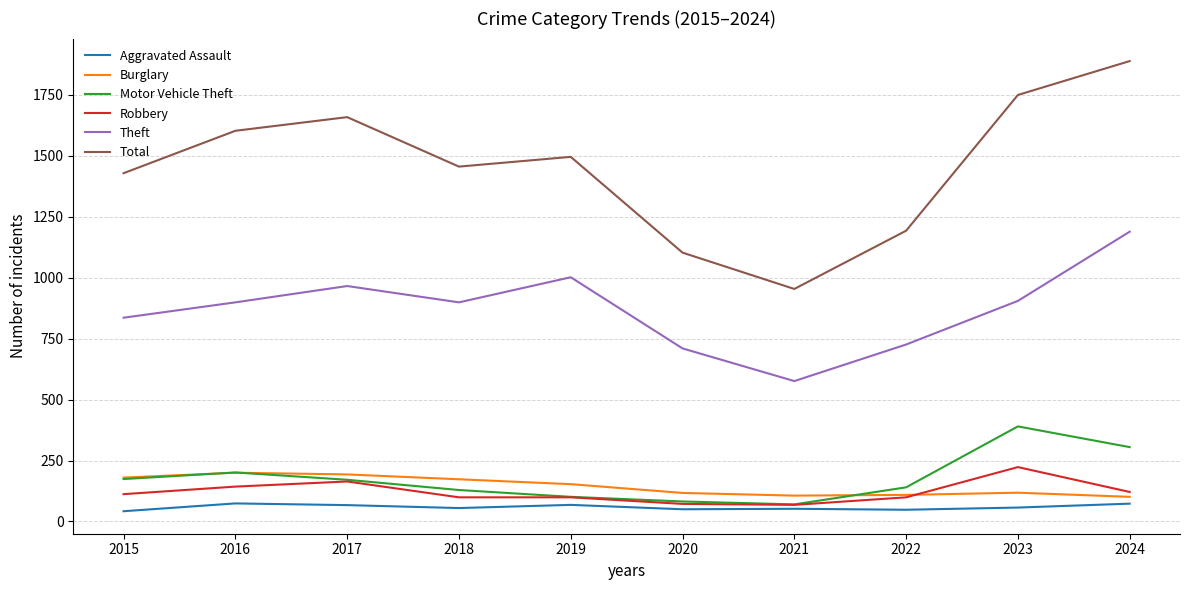

Between 2019 and 2024, which series saw the biggest shift?

Total